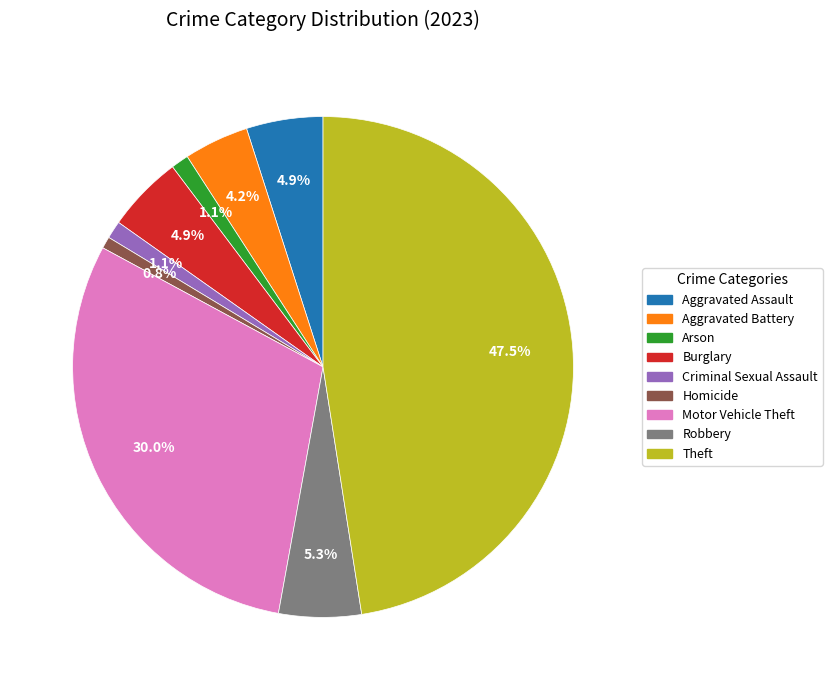

To the nearest percent, what portion does Robbery represent?

5%